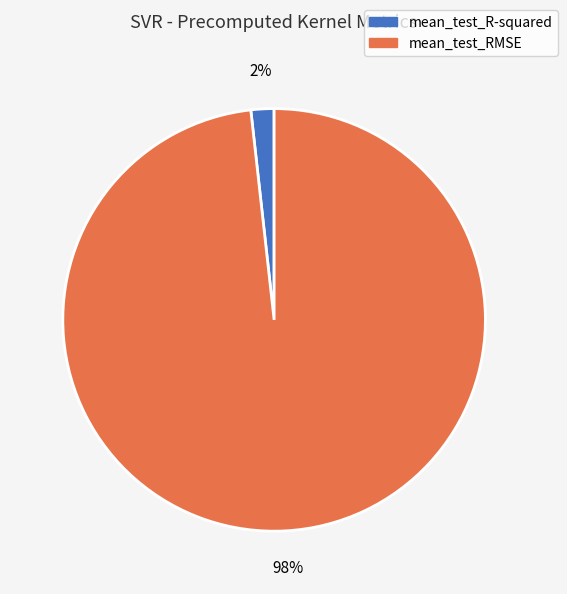

To the nearest percent, what is the difference between the largest and smallest slice percentages?

96%